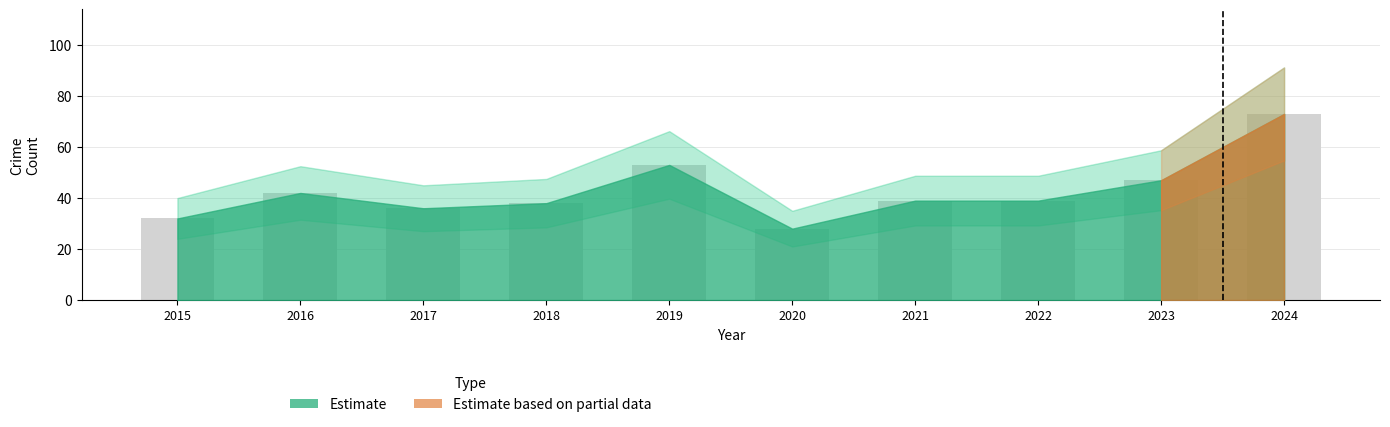

Read the value at 2024, to the nearest 5.

75